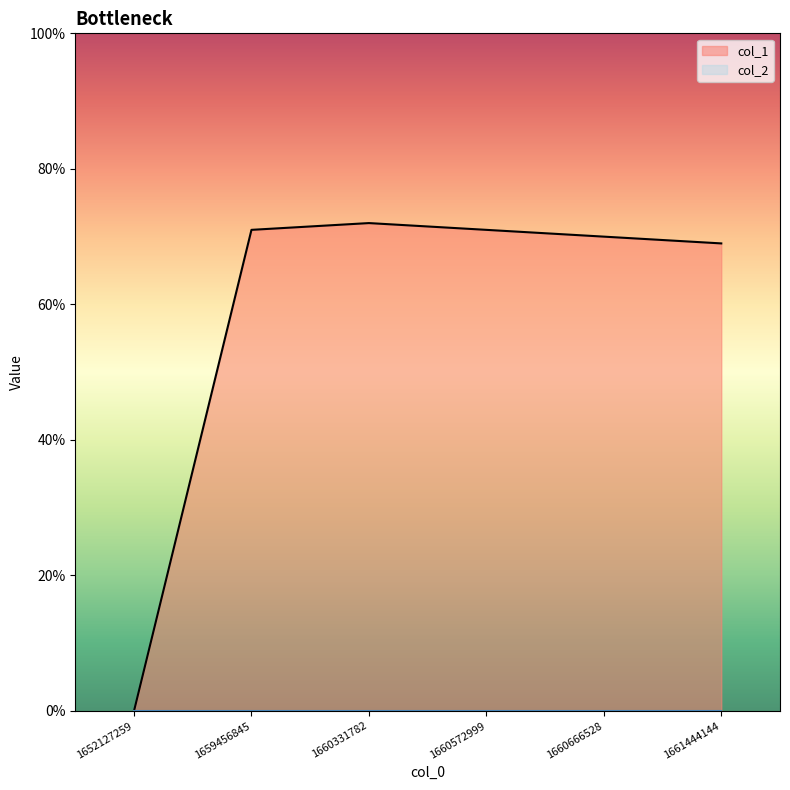

What is the difference between the maximum and minimum values?

72